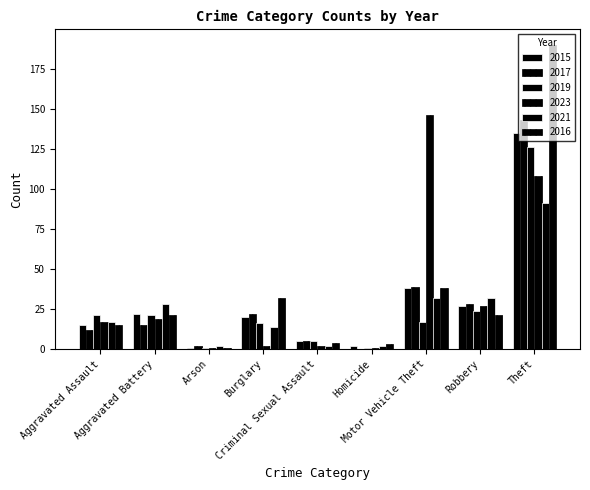

How many categories are shown in the chart?

9